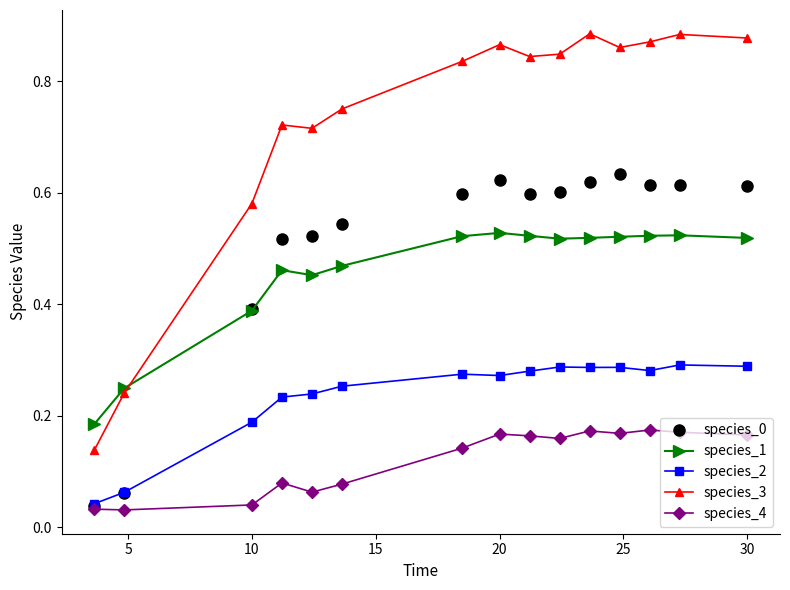

True or false: species_2 has more than 1 points higher than both neighbors.

True